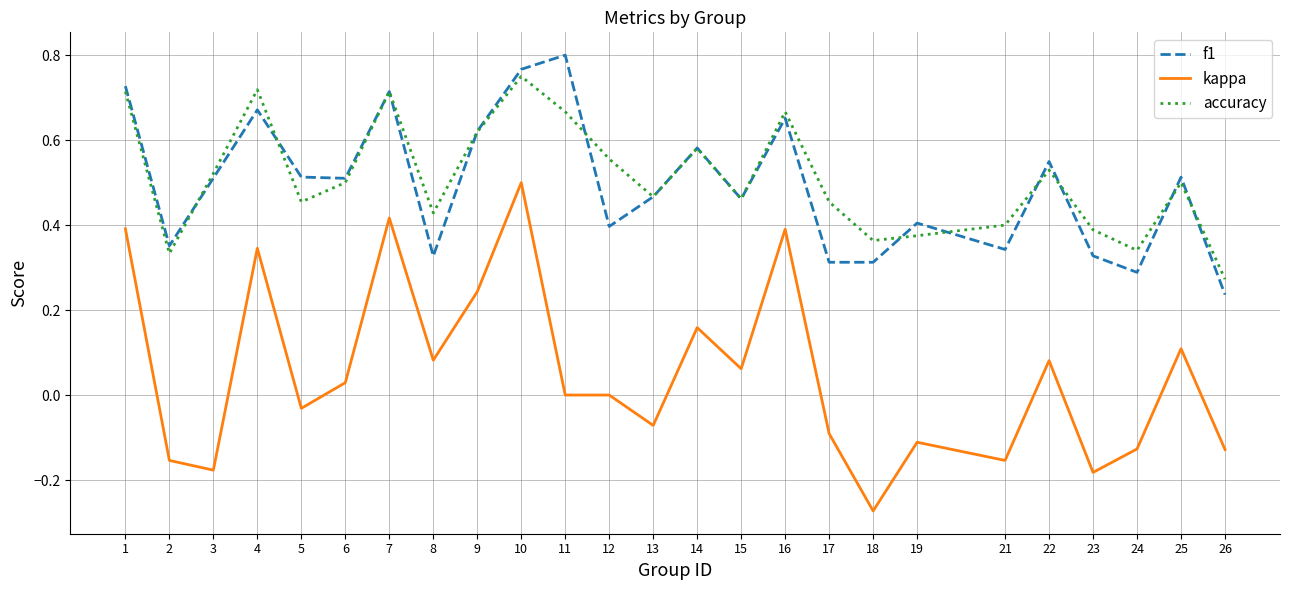

Is the value of f1 at 10 greater than the value of accuracy at 18?

Yes